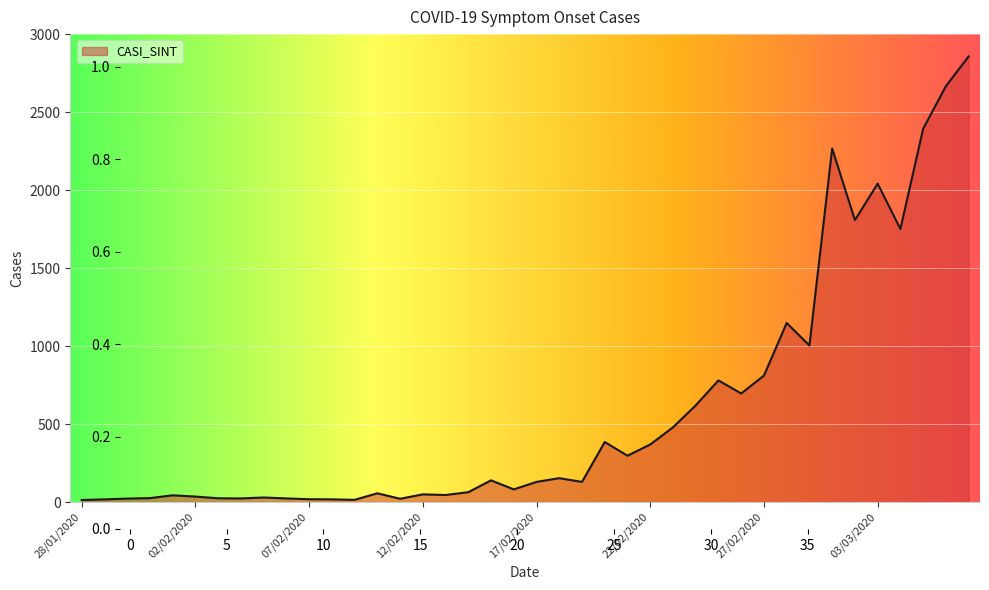

What is the maximum value shown in the chart?

2858